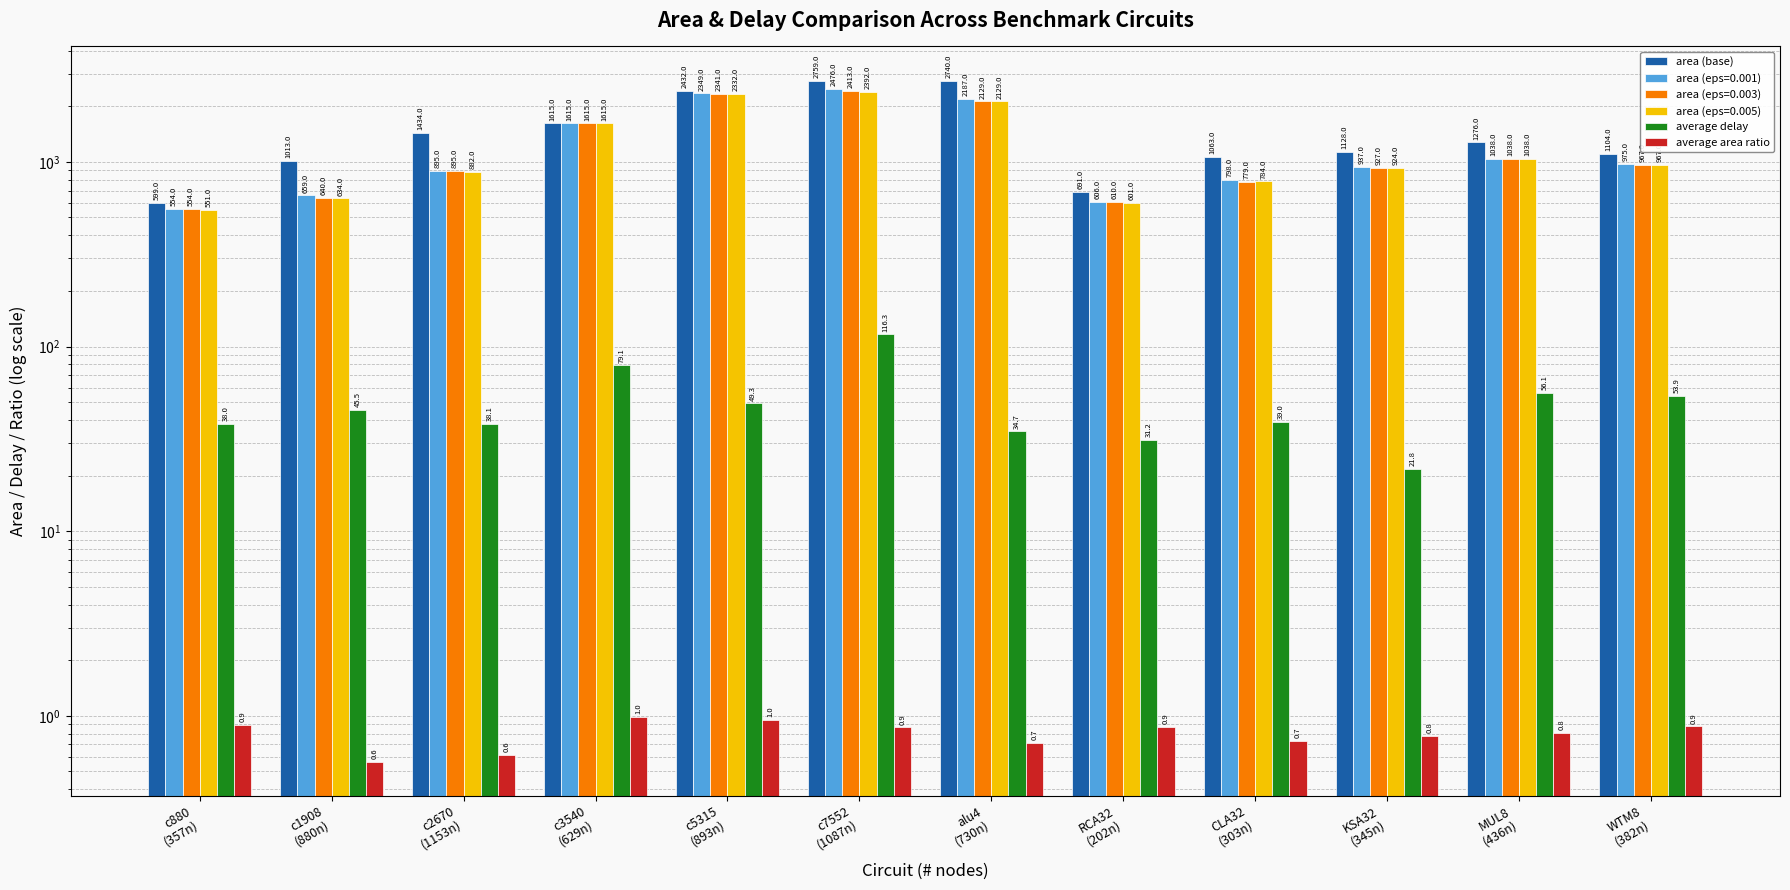

How many distinct data groups are displayed?

3